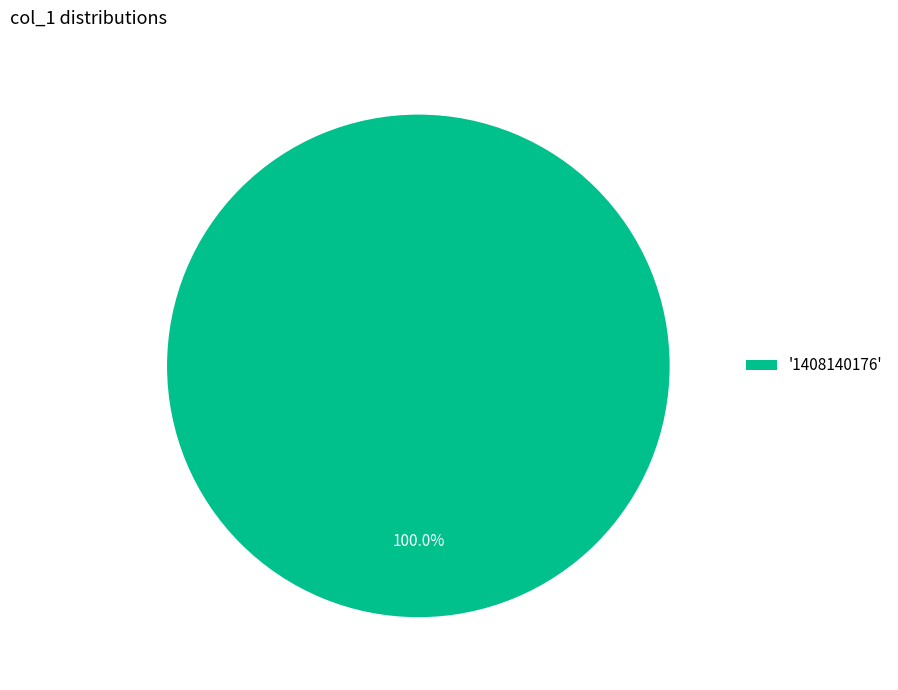

Does '1408140176' represent more than half of the total?

Yes